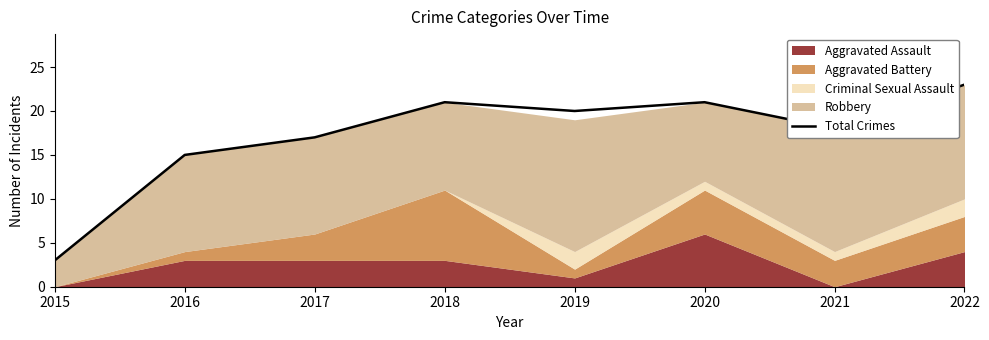

Count the number of categories in the chart.

8